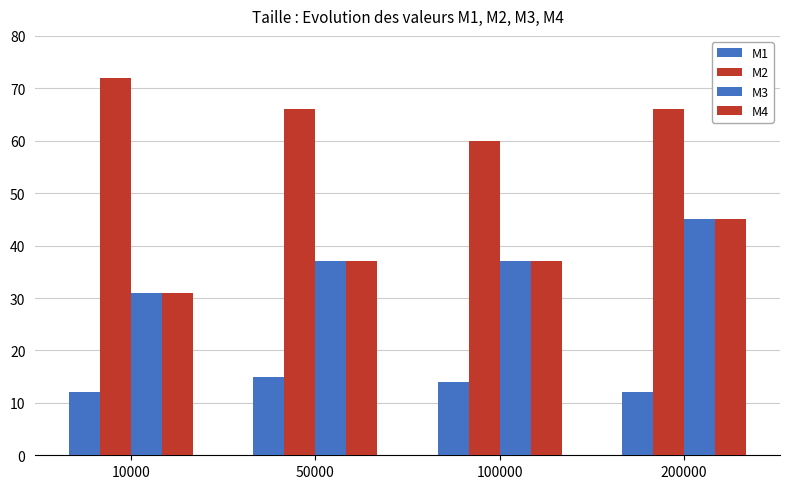

Between 10000 and 100000, which is larger?

100000